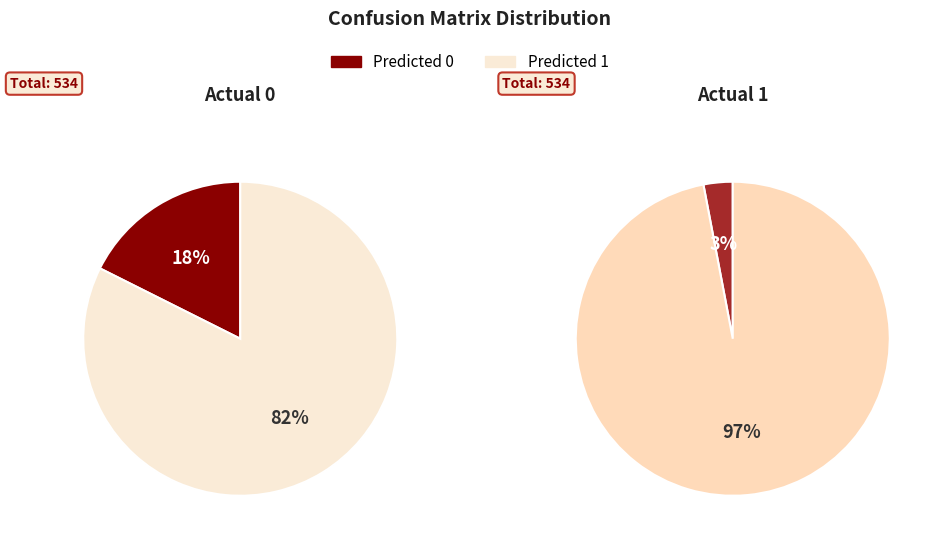

True or false: Actual 1 accounts for 44% of the total.

False